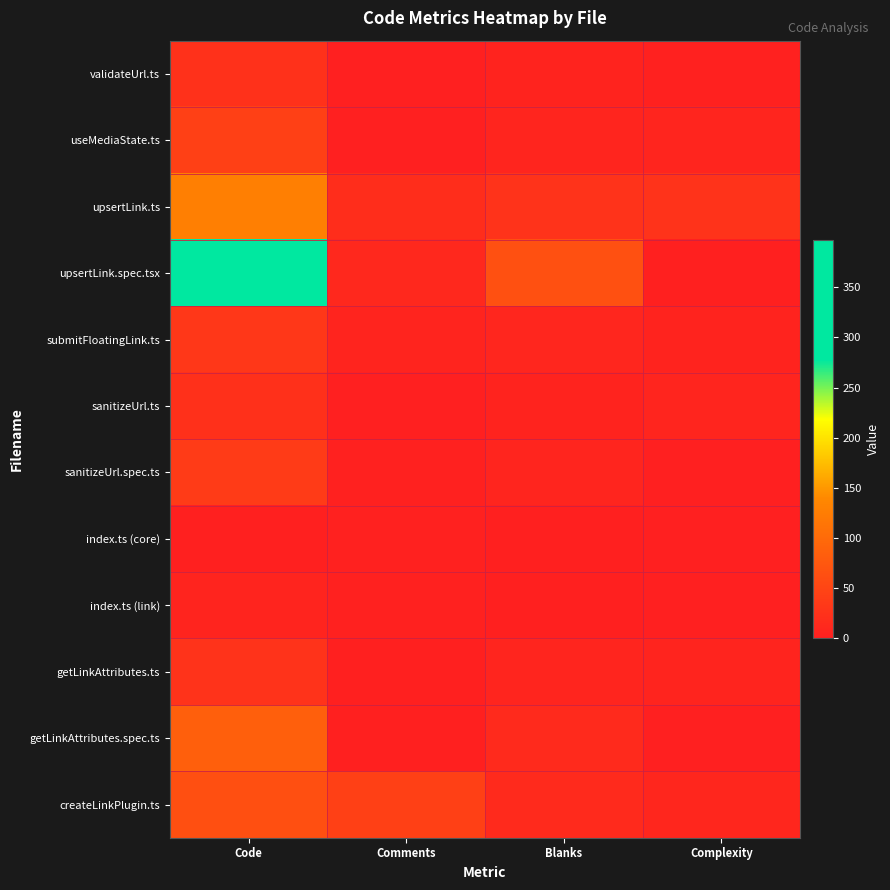

Reading right to left, list all the values displayed in this chart.

validateUrl.ts: Complexity=3	Blanks=5	Comments=0	Code=24
useMediaState.ts: Complexity=7	Blanks=8	Comments=0	Code=44
upsertLink.ts: Complexity=26	Blanks=26	Comments=18	Code=128
upsertLink.spec.tsx: Complexity=1	Blanks=65	Comments=12	Code=397
submitFloatingLink.ts: Complexity=5	Blanks=9	Comments=6	Code=32
sanitizeUrl.ts: Complexity=7	Blanks=5	Comments=0	Code=23
sanitizeUrl.spec.ts: Complexity=0	Blanks=8	Comments=2	Code=37
index.ts (core): Complexity=0	Blanks=1	Comments=3	Code=1
index.ts (link): Complexity=0	Blanks=1	Comments=3	Code=6
getLinkAttributes.ts: Complexity=6	Blanks=7	Comments=1	Code=26
getLinkAttributes.spec.ts: Complexity=0	Blanks=14	Comments=1	Code=86
createLinkPlugin.ts: Complexity=10	Blanks=14	Comments=44	Code=63